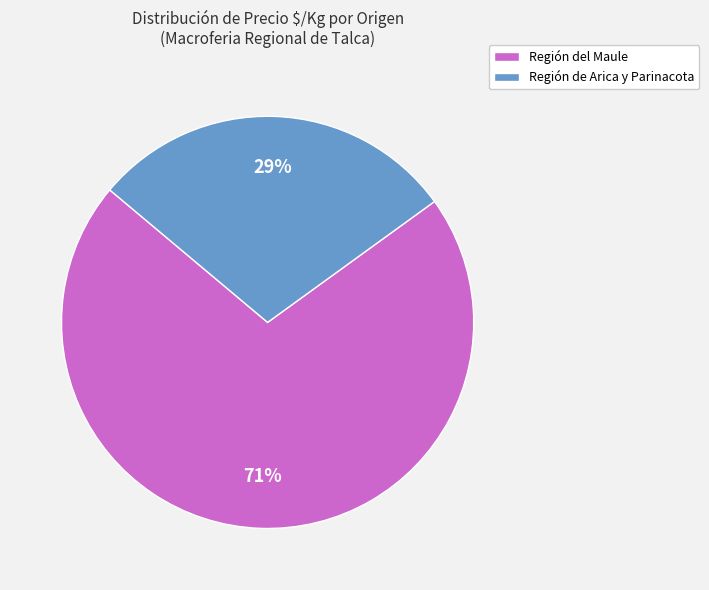

Between Región de Arica y Parinacota and Región del Maule, which is larger?

Región del Maule